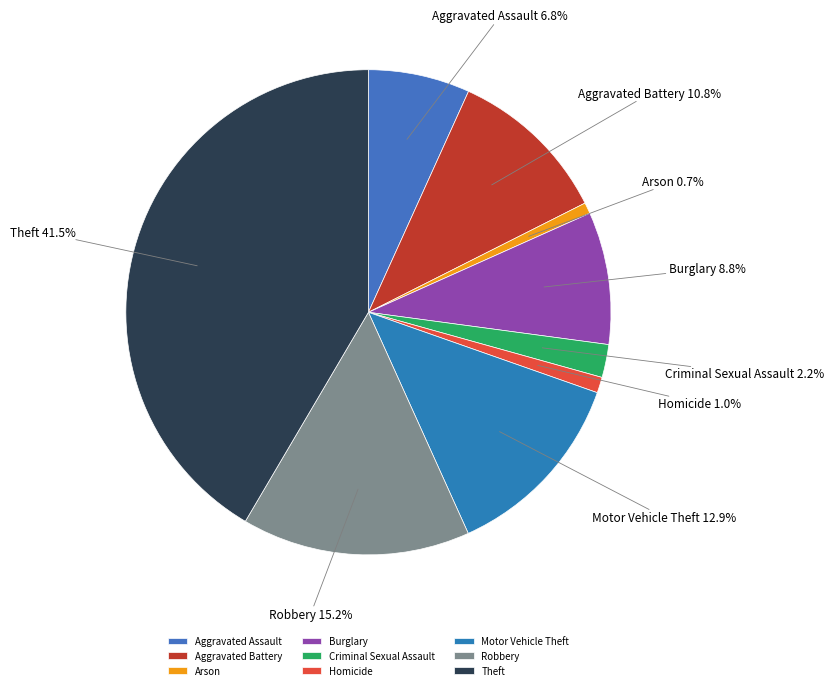

To the nearest percent, what portion does Motor Vehicle Theft represent?

13%